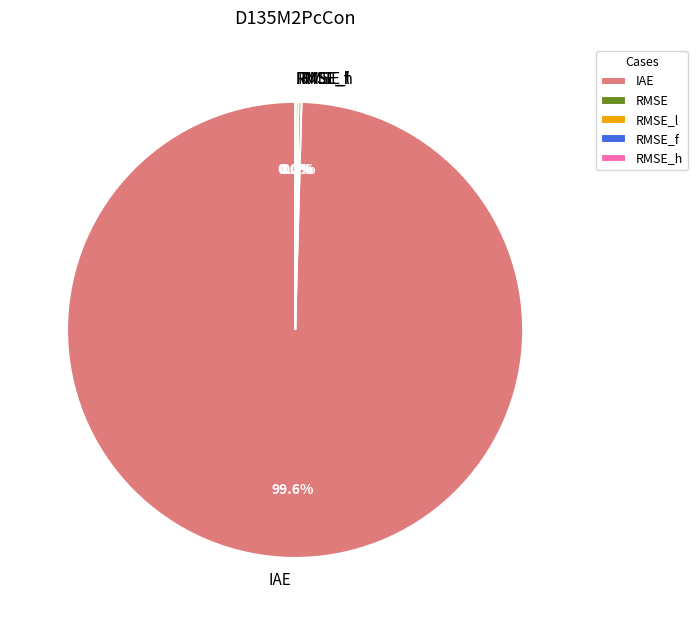

Does IAE represent more than half of the total?

Yes